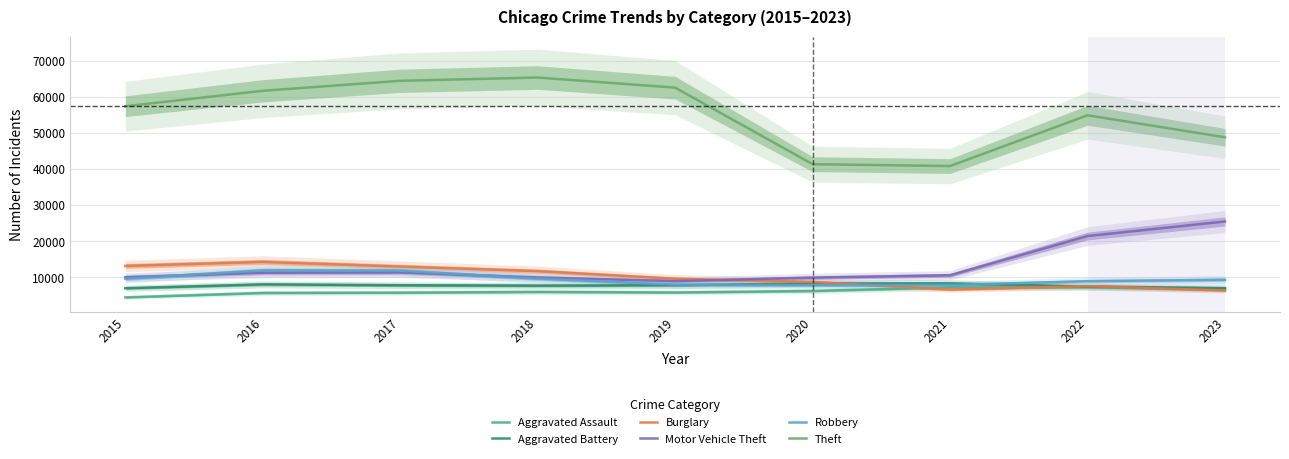

Between 2015 and 2019, which series saw the biggest shift?

Theft